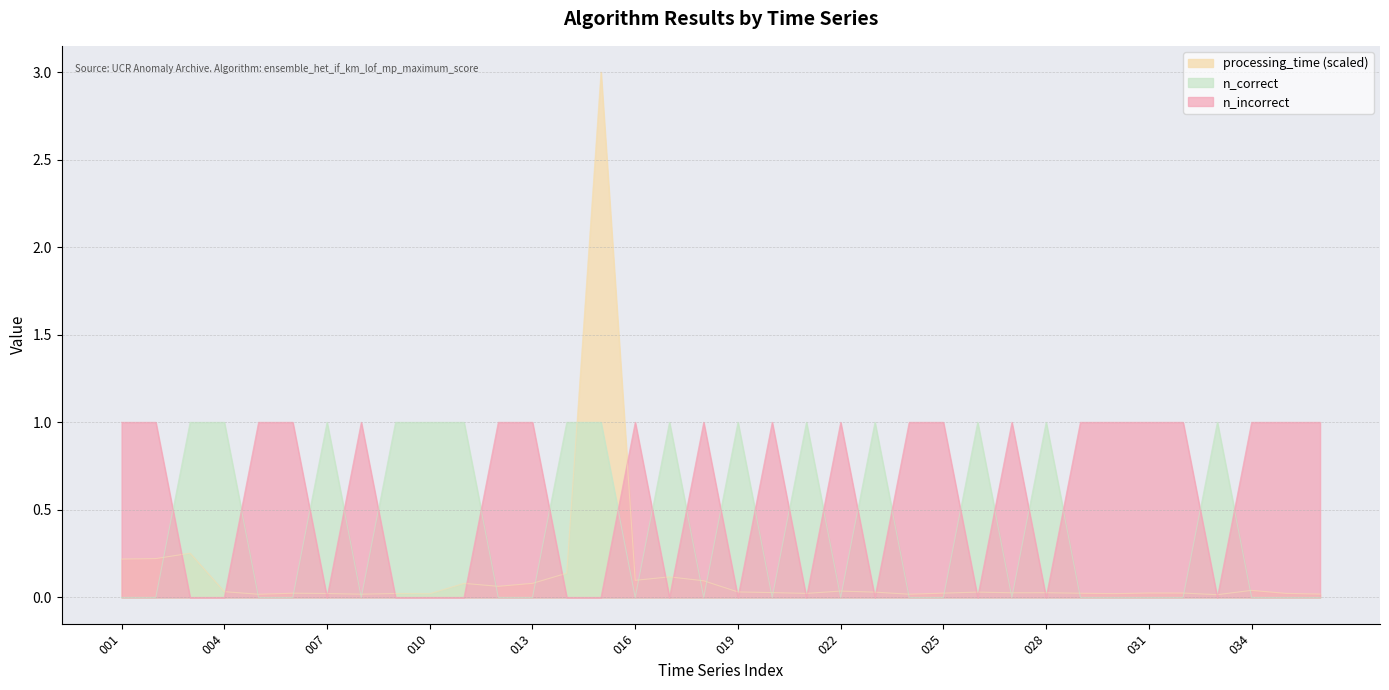

What is the average value of the n_incorrect series?

0.6